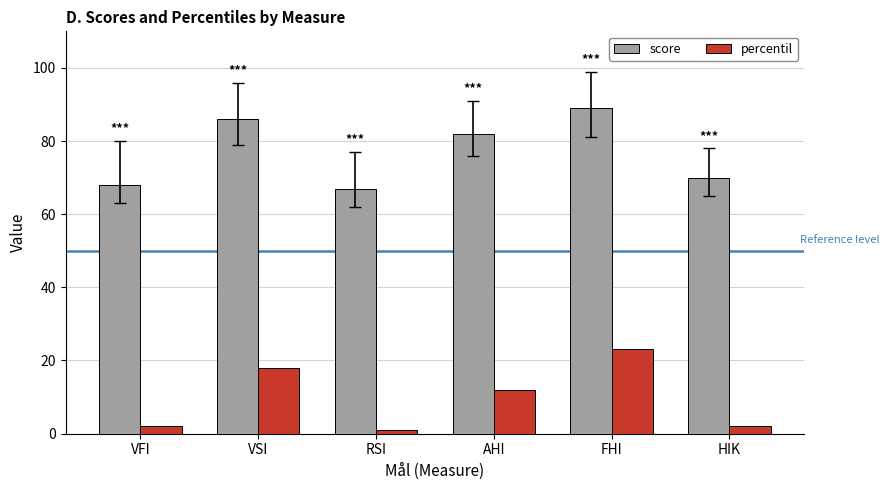

Count the number of data series in this chart.

2